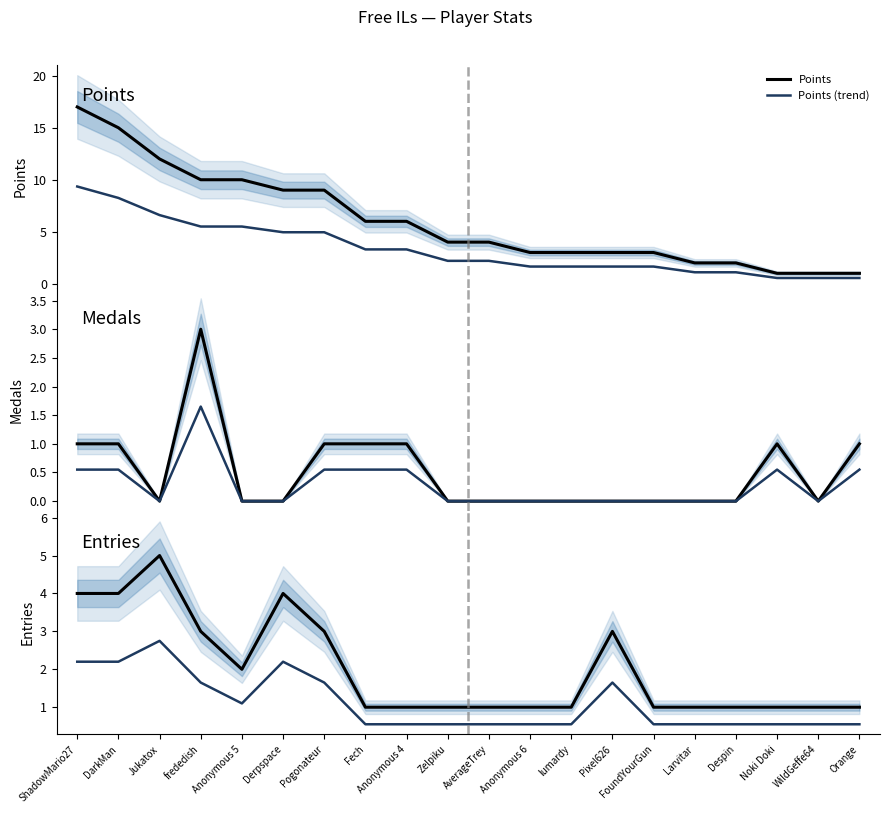

Which category has the highest value in the Medals (trend) series?

frededish